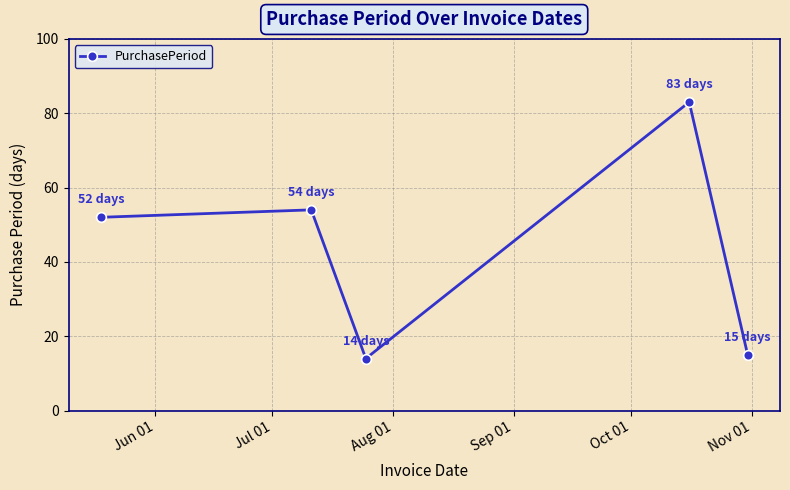

Reading left to right, list all the values displayed in this chart.

52	54	14	83	15